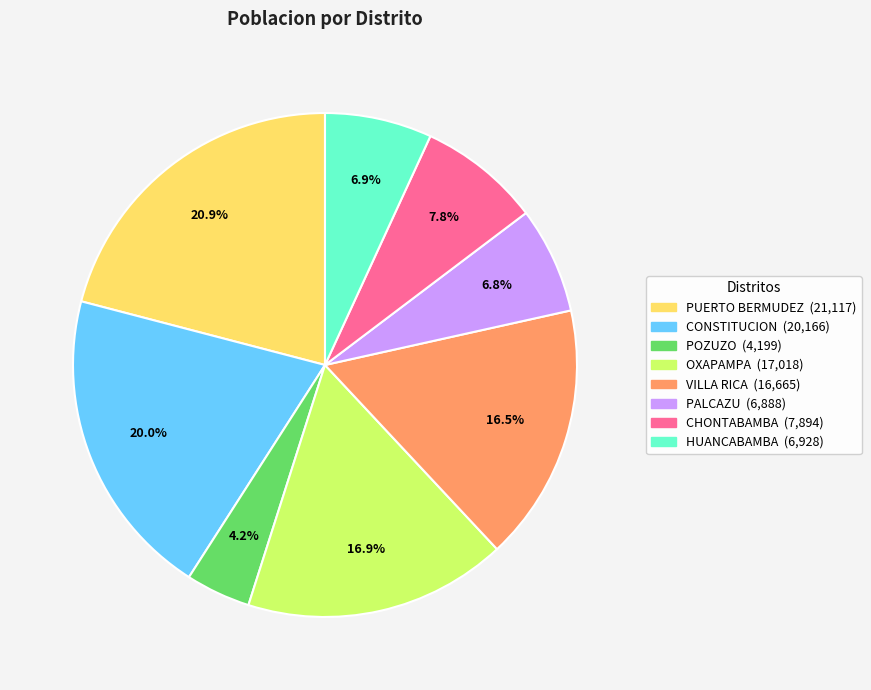

To the nearest percent, what is the combined percentage of POZUZO and OXAPAMPA?

21%